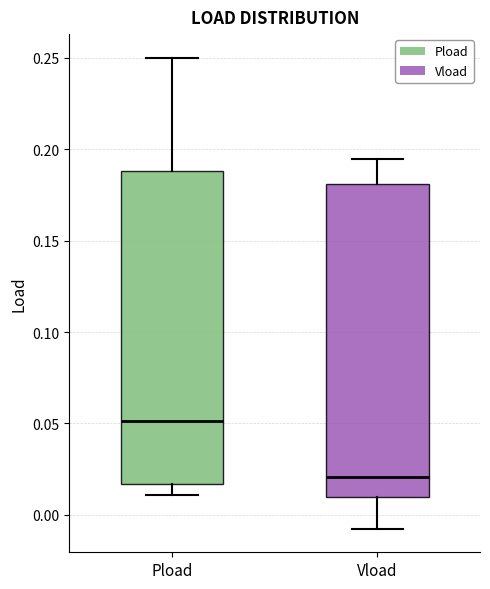

Which box has the highest median line?

Pload